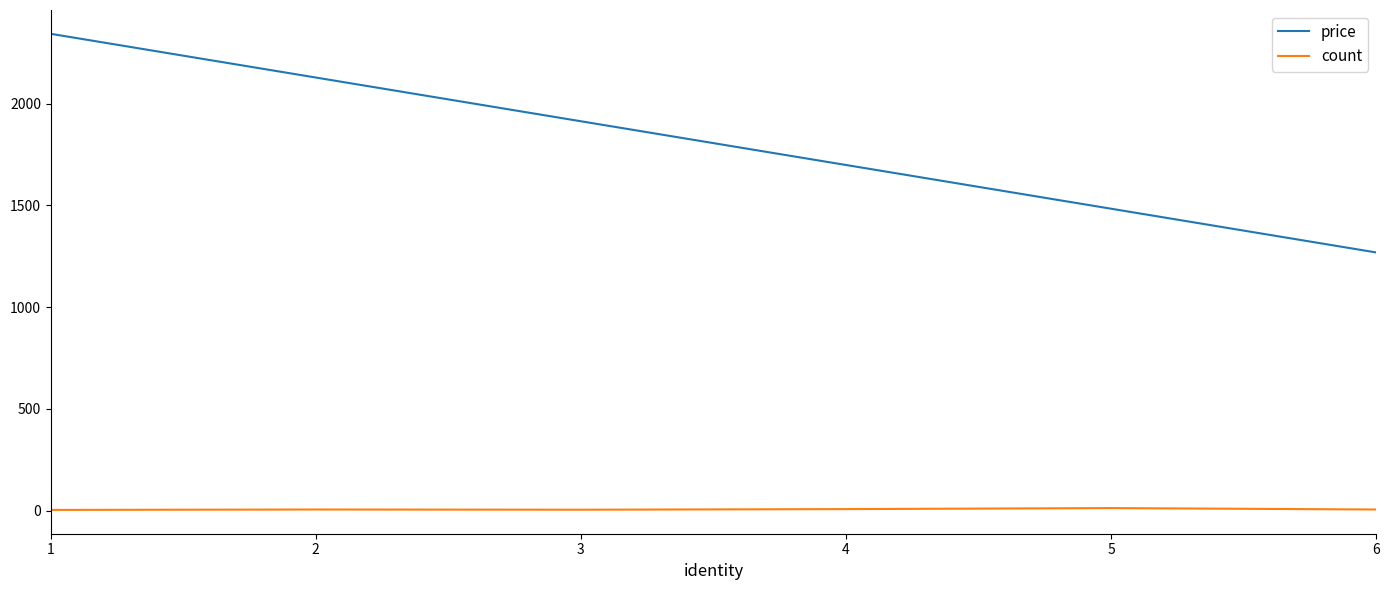

What is the highest value of the price series?

2344